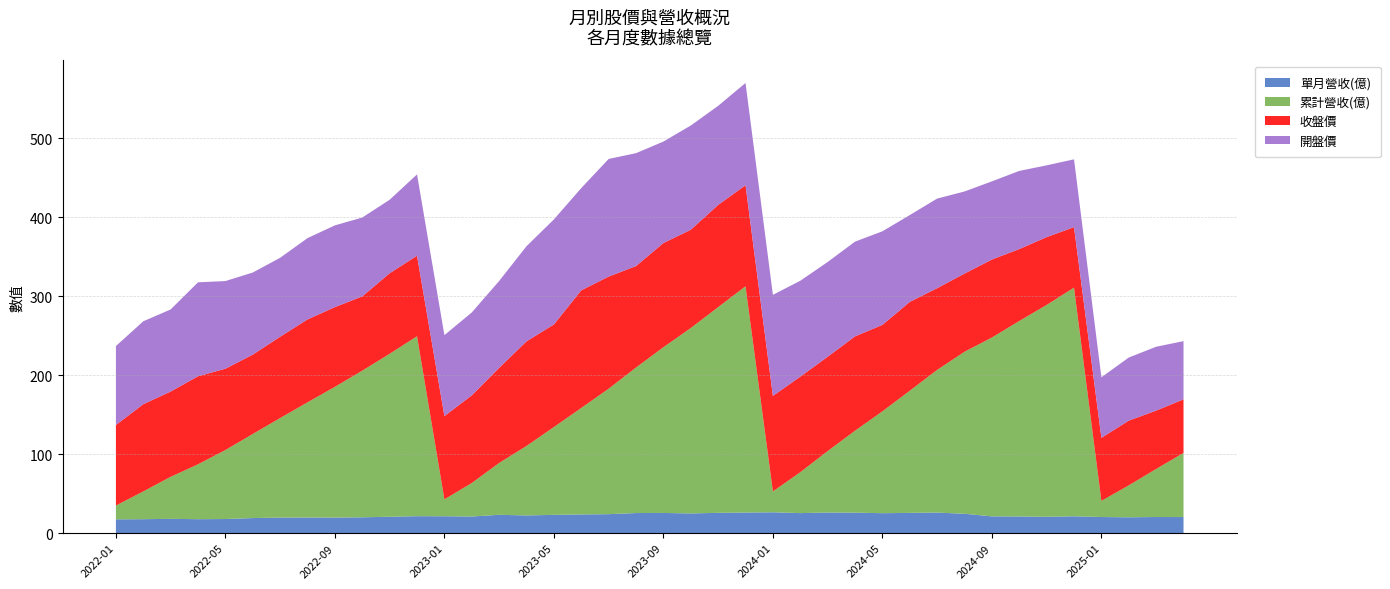

Reading left to right, transcribe all the data shown in this chart.

單月營收(億): 17.5	17.7	18.1	17.7	17.9	19.1	19.7	19.8	19.7	20.0	20.8	21.5	21.4	21.1	23.2	22.4	23.1	23.7	24.0	25.4	25.6	25.0	25.7	26.1	26.4	25.4	26.1	25.9	25.3	25.7	26.0	24.5	21.2	21.1	20.7	21.3	20.4	20.1	20.4	20.4
累計營收(億): 17.5	35.1	53.2	69.5	87.4	106.5	126.1	145.9	165.6	185.7	206.4	227.9	21.4	42.4	65.7	88.0	111.2	134.9	158.9	184.3	209.9	234.8	260.5	286.6	26.4	51.8	77.8	103.8	129.0	154.7	180.7	205.2	226.5	247.6	268.3	289.6	20.4	40.5	60.9	81.2
收盤價: 102.0	110.5	108.0	111.5	103.0	100.5	103.0	105.0	101.0	94.1	102.0	102.0	105.5	111.0	120.5	132.5	130.0	149.0	142.0	128.5	132.0	124.5	129.5	128.0	121.0	121.0	119.5	119.5	109.5	112.5	103.5	99.0	98.8	91.1	85.9	76.6	79.9	82.0	73.9	67.9
開盤價: 100.0	105.0	104.0	119.0	111.0	104.0	100.0	103.0	103.5	99.9	93.1	103.0	102.5	105.0	110.0	120.5	133.0	129.5	149.0	143.0	128.5	132.0	125.5	129.5	128.0	121.5	120.0	120.0	118.5	110.0	113.5	104.0	99.0	99.0	90.9	85.9	76.7	79.9	80.9	73.7